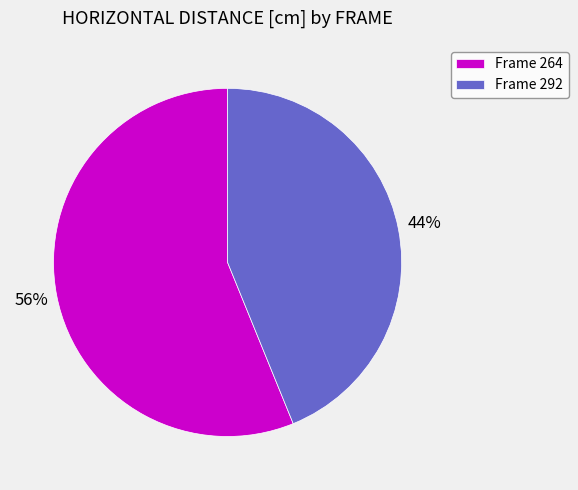

Which category has the smallest portion of the pie?

Frame 292